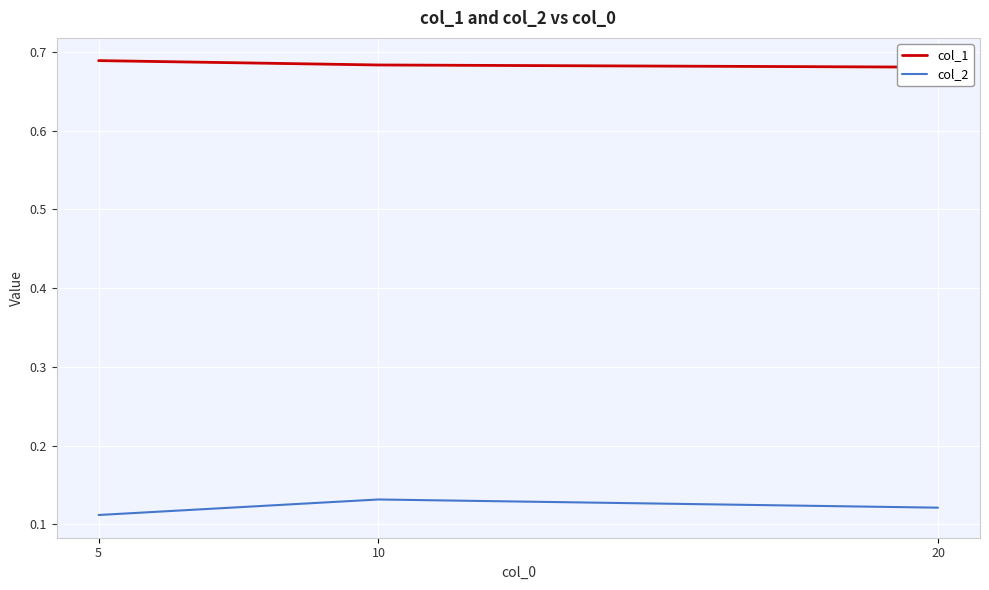

Is it true that col_1 equals 0.7 at 10?

True